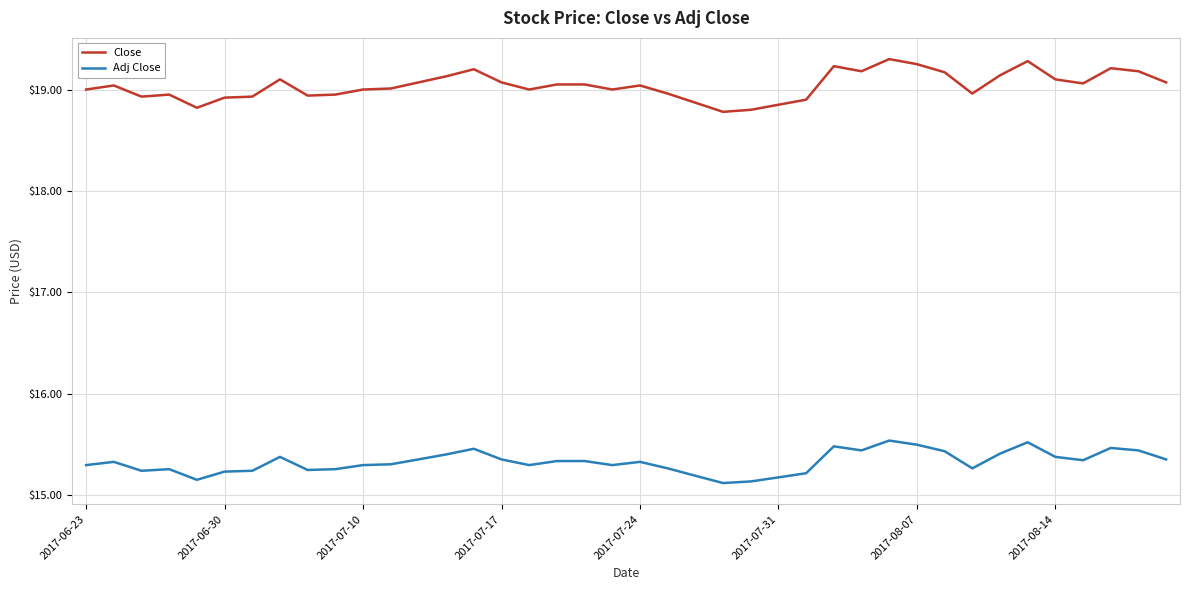

True or false: Close has more than 2 interior local peaks.

True